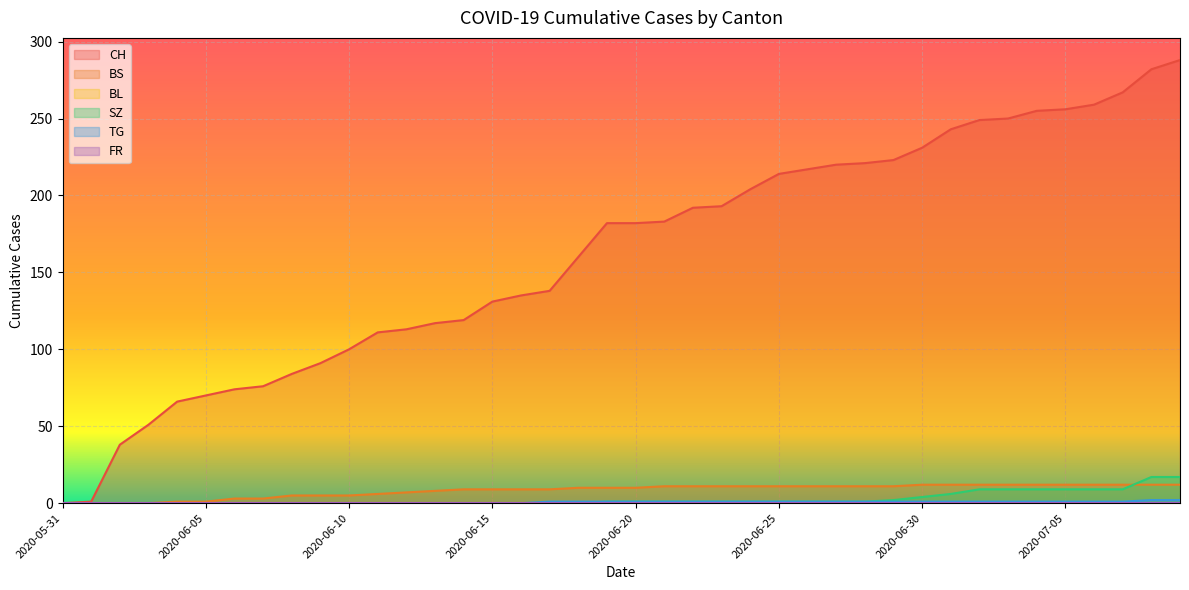

What is the highest value of the CH series?

288